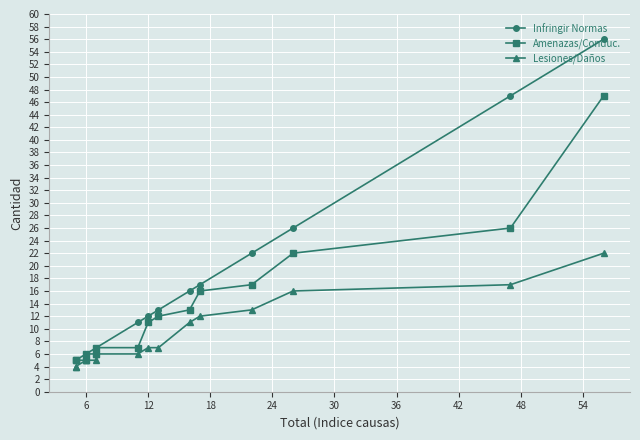

True or false: Infringir Normas has more than 2 points higher than both neighbors.

False